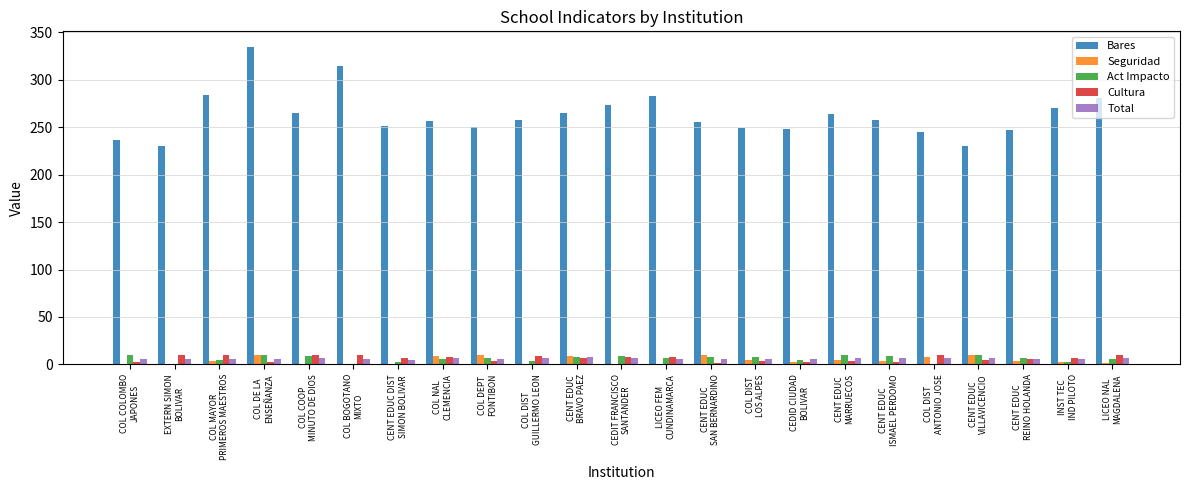

Which series has the largest total across all categories?

Bares